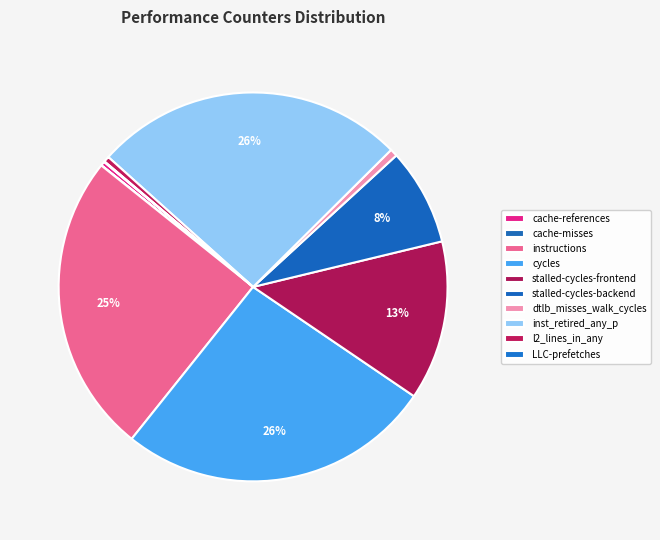

Is there any slice that represents more than half of the pie?

No